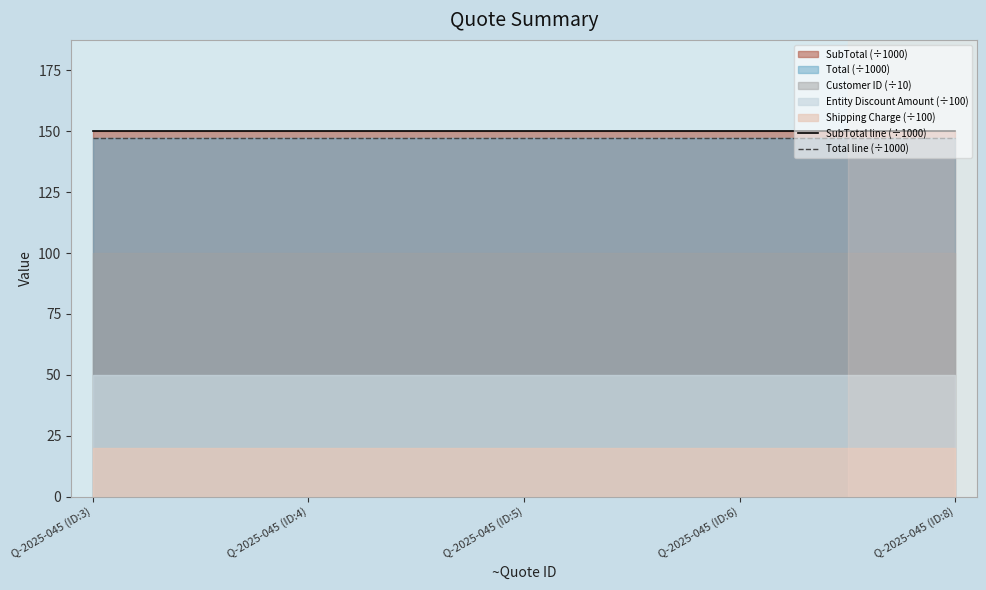

What is the average value of the SubTotal line (÷1000) series?

150.0